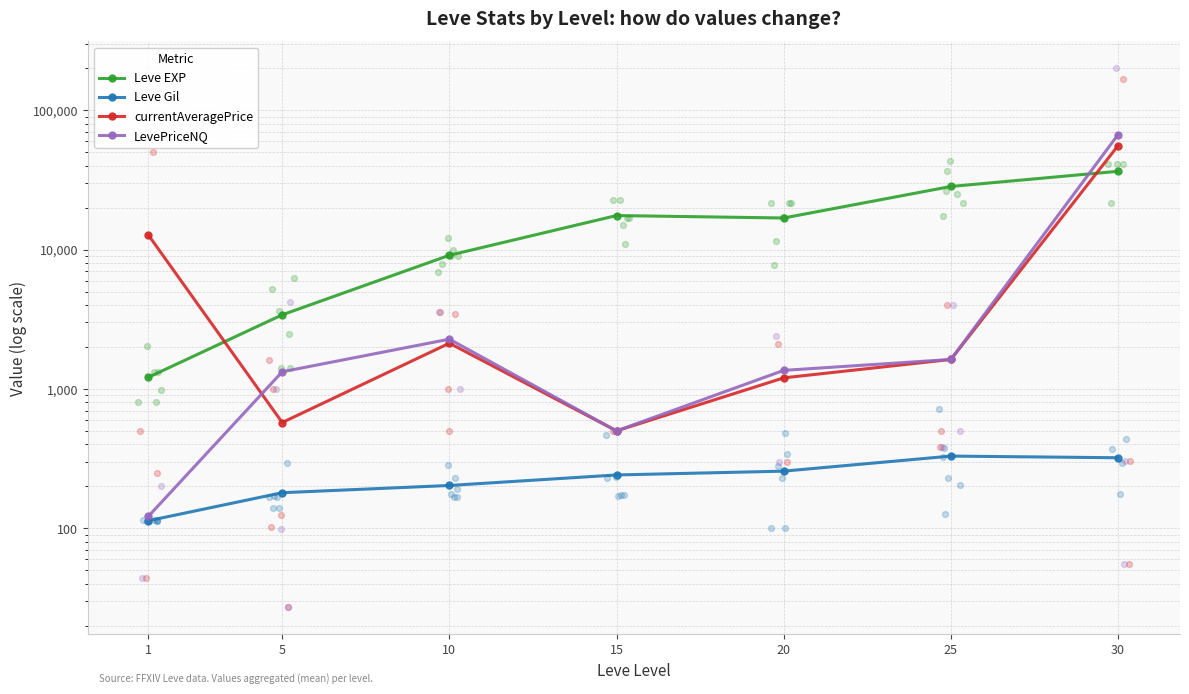

Which series contains the lowest Y value?

Leve Gil